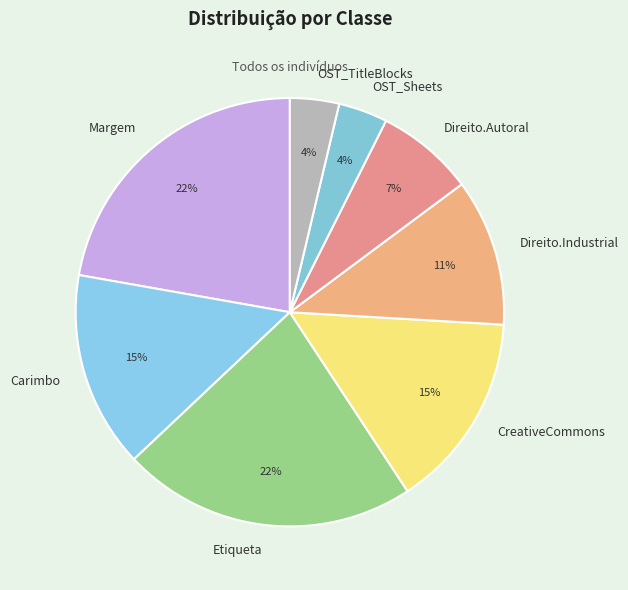

To the nearest percent, what is the average slice percentage?

12%